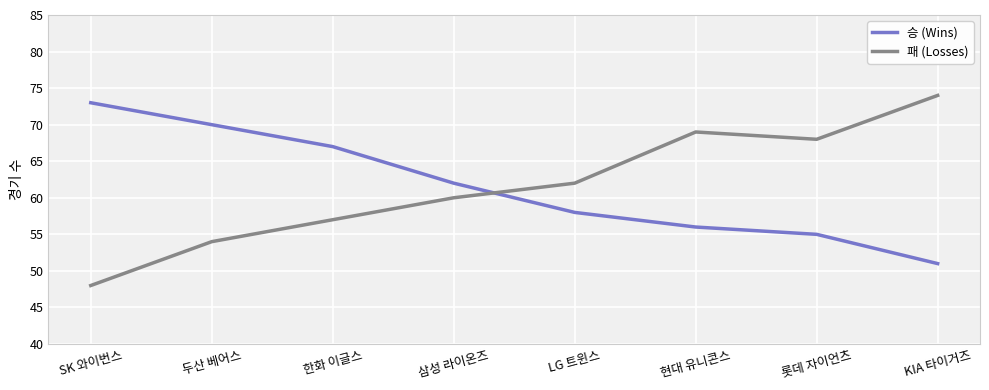

What are all the series names shown in the legend?

승 (Wins), 패 (Losses)